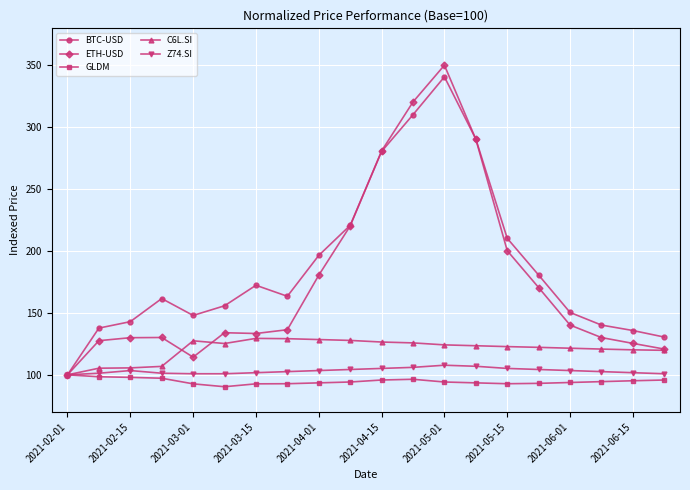

Which series has the widest spread of values?

ETH-USD